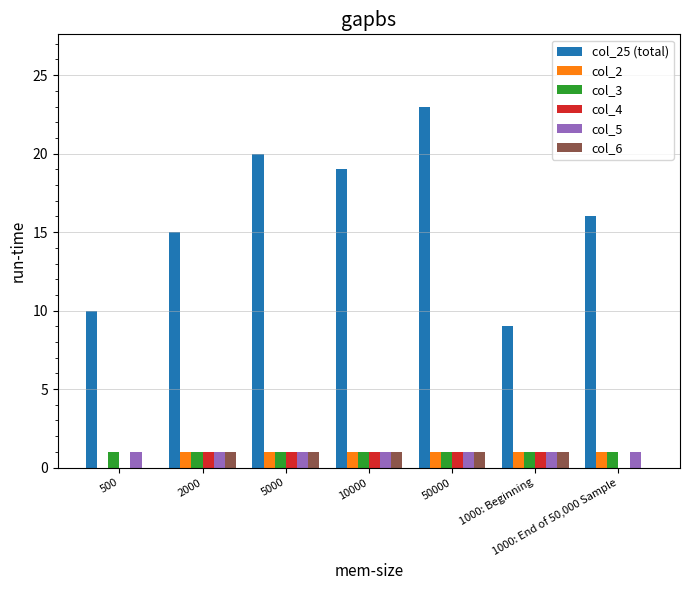

Are the bars grouped side by side (vs. stacked)?

Yes